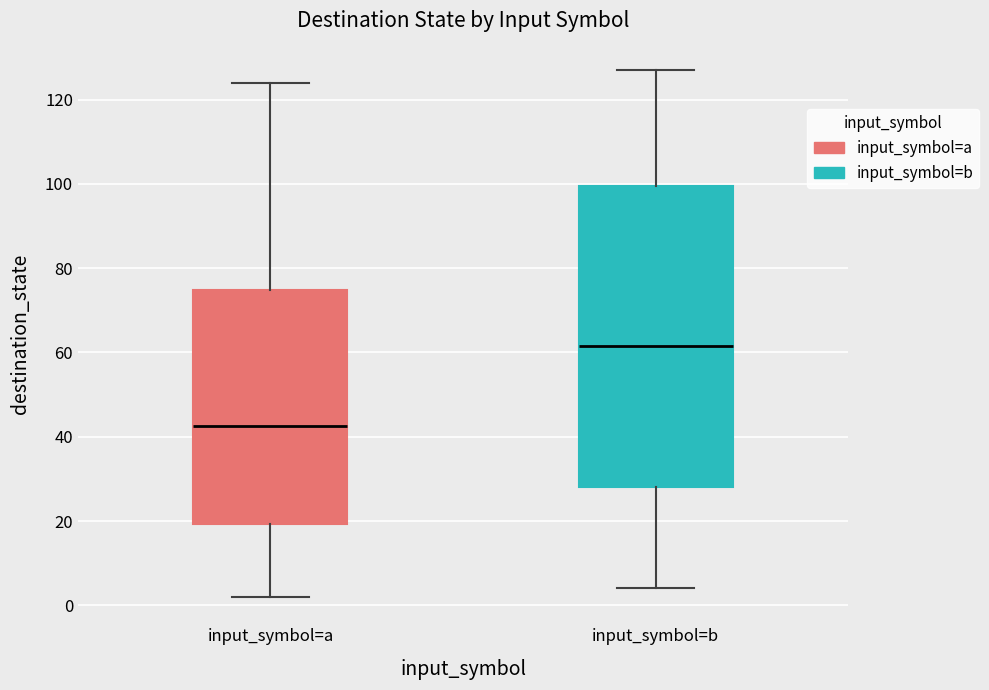

Reading left to right, read every box against the y-axis: the position of its median line, the range the box covers, and the ends of its whiskers. The values are not printed on the chart, so give them approximately, as read against the axis.

input_symbol=a: median 42, box 20 to 74, whiskers 2 to 124
input_symbol=b: median 62, box 28 to 100, whiskers 4 to 128